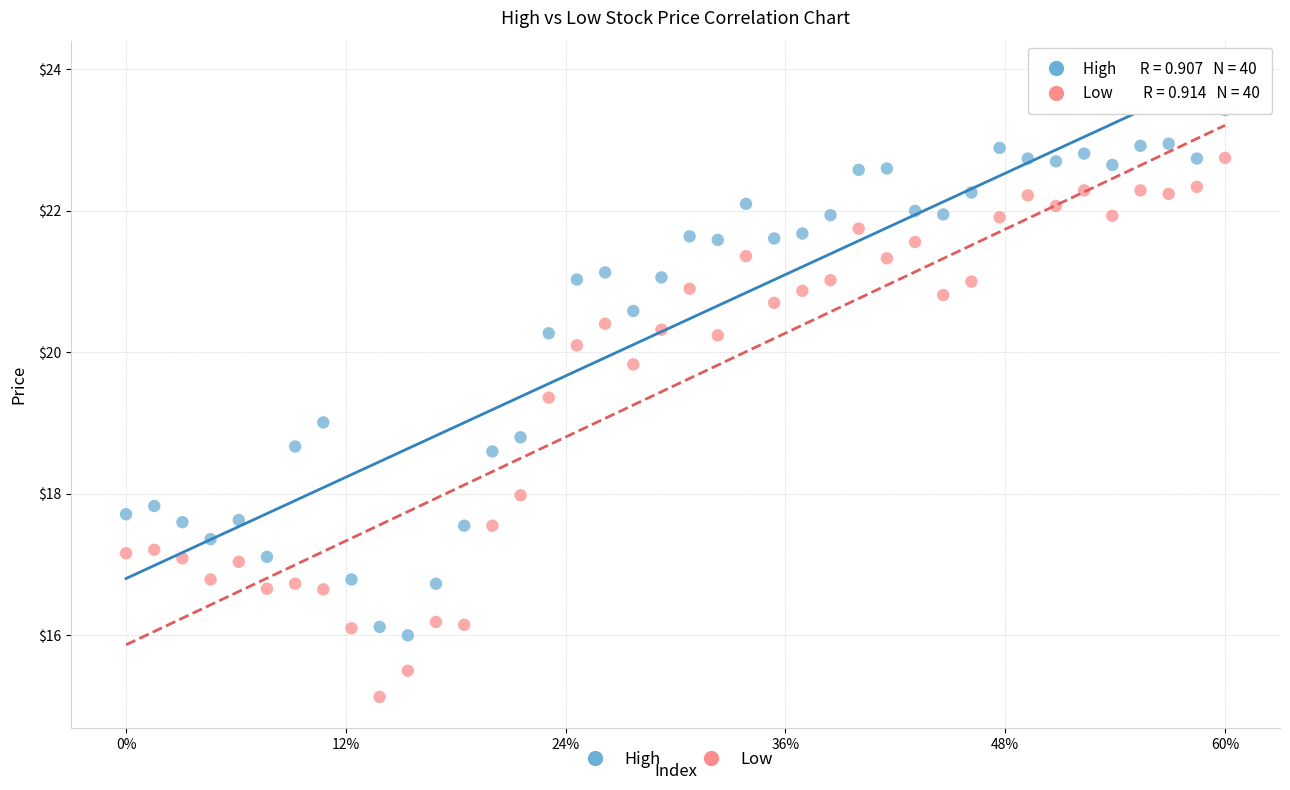

Which series reaches the minimum Y coordinate?

Low